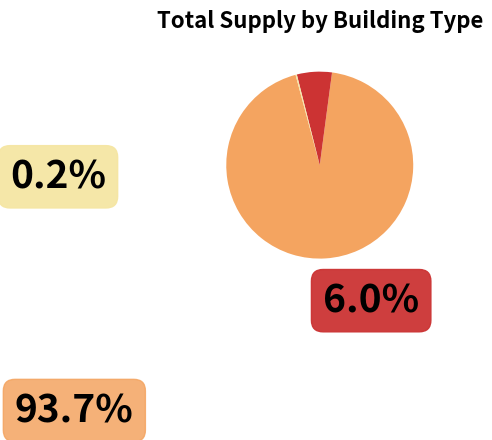

True or false: Large House accounts for 34% of the total.

False